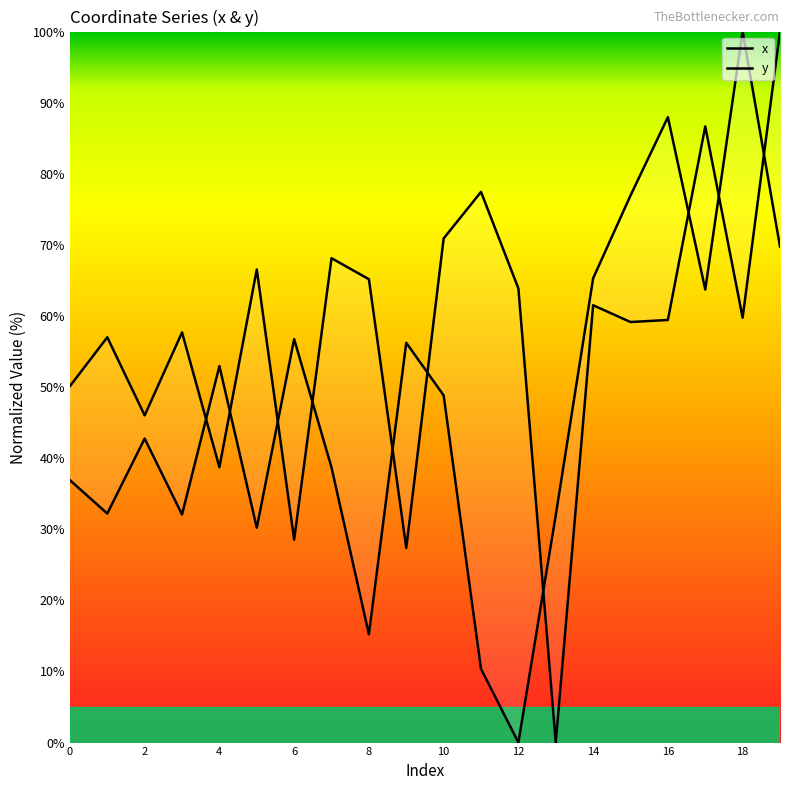

What are all the series names shown in the legend?

x, y